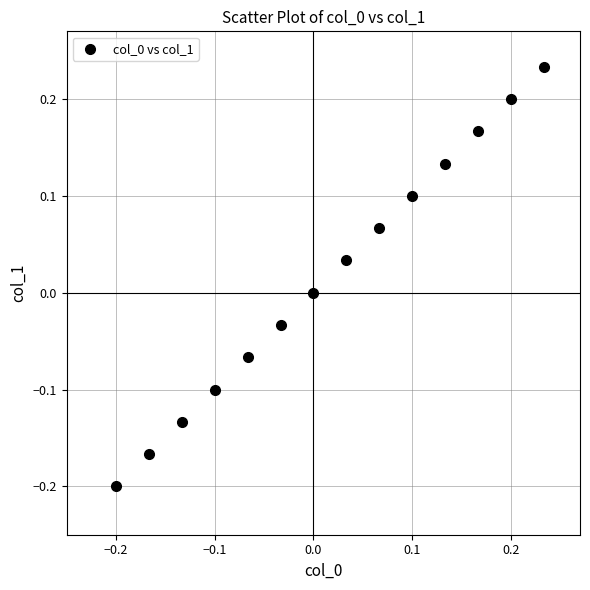

What is the range of X values (max minus min)?

0.4